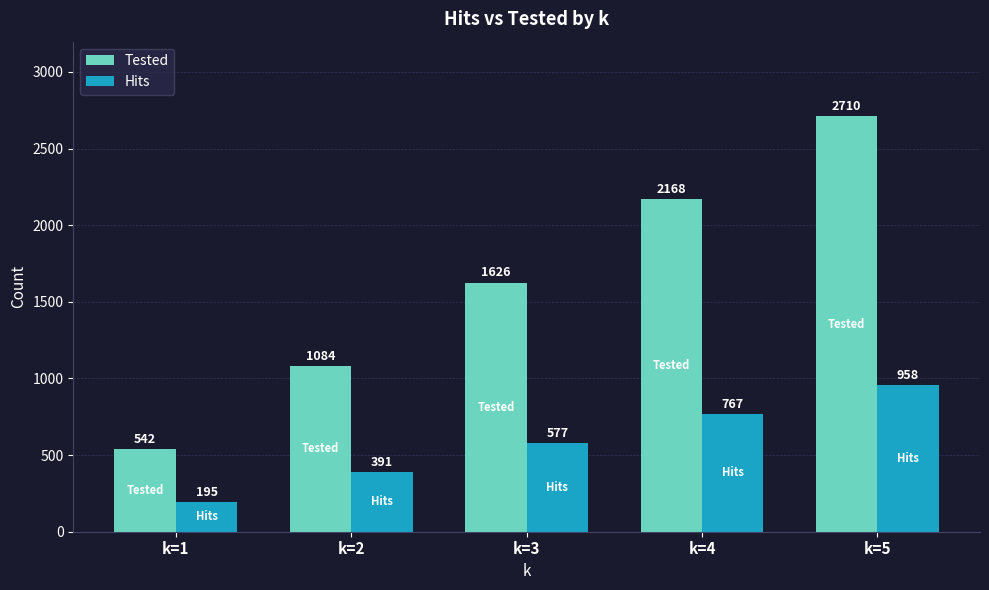

Reading left to right, transcribe all the data shown in this chart.

Tested: 542	1084	1626	2168	2710
Hits: 195	391	577	767	958